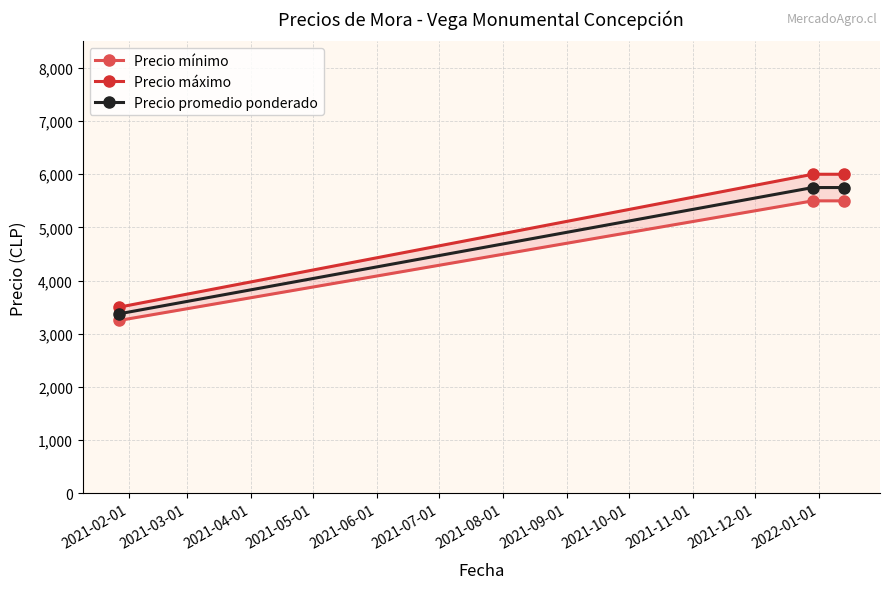

What is the minimum value for Precio promedio ponderado?

3375